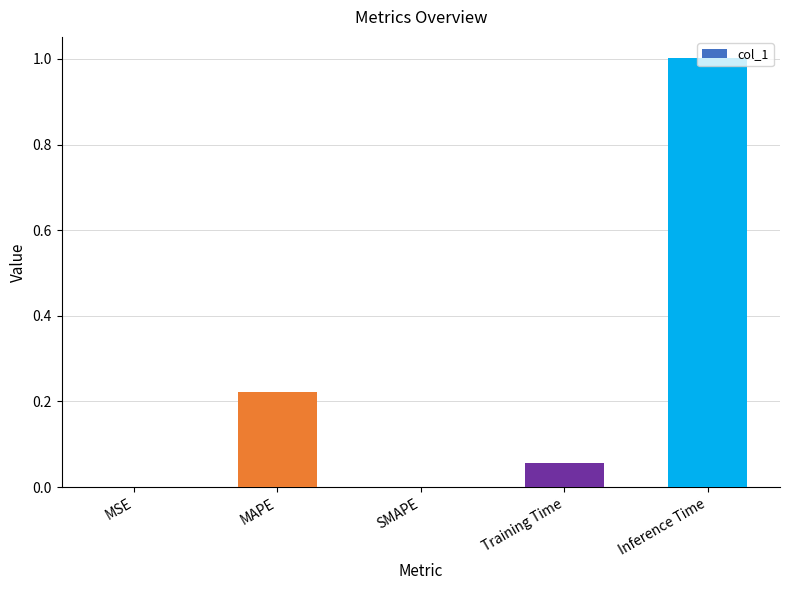

What is the sum of all values?

1.3